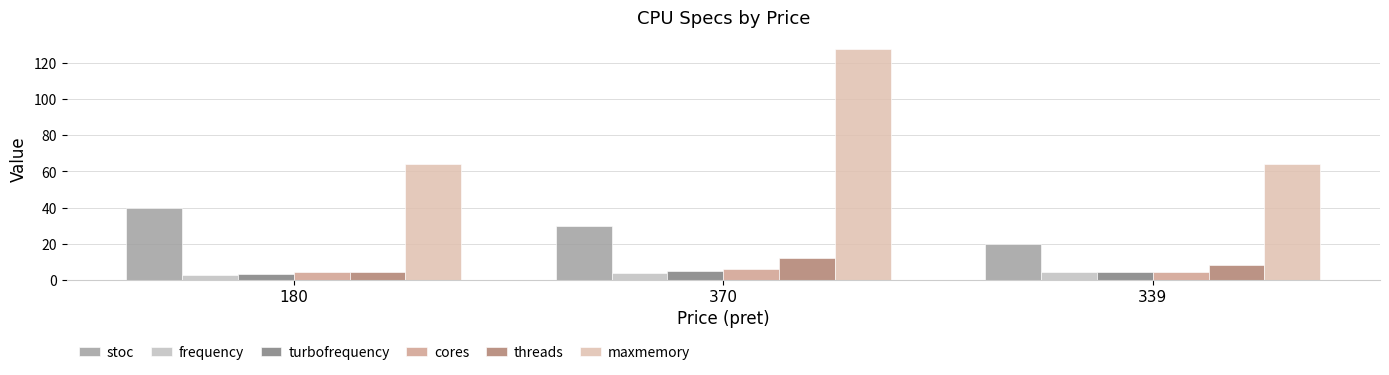

What is the label of the 3rd bar from the left?

339